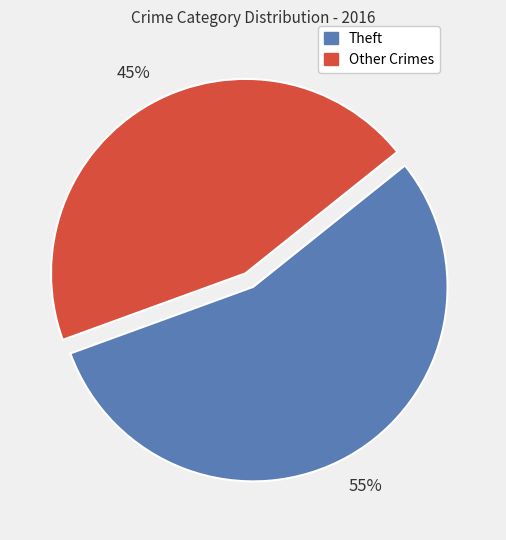

Does any single category account for the majority?

Yes